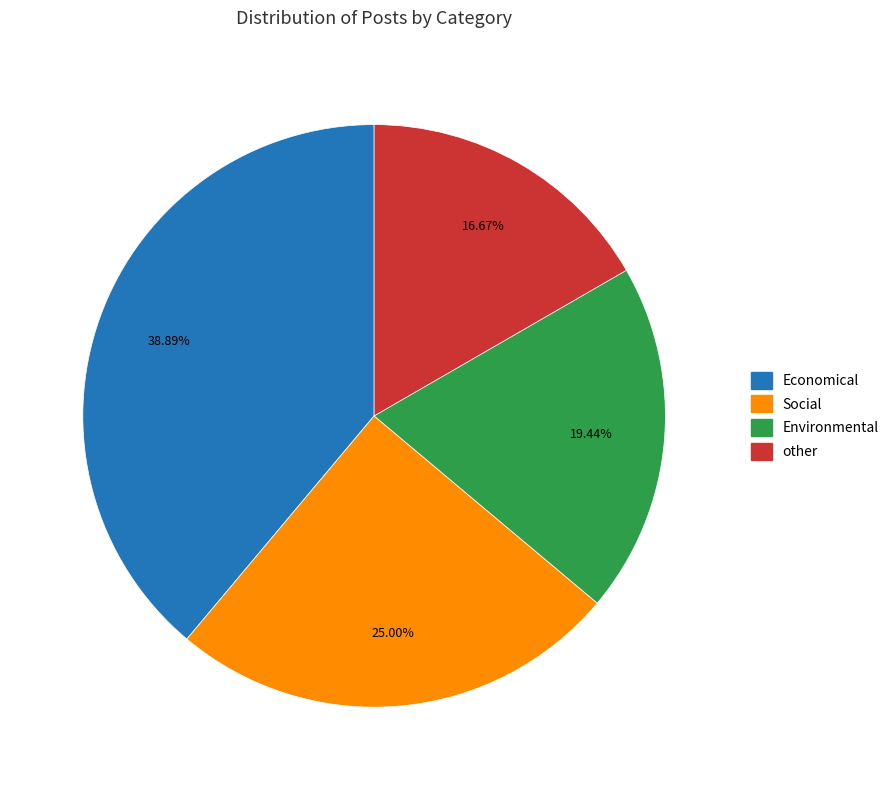

To the nearest percent, what portion does Social represent?

25%